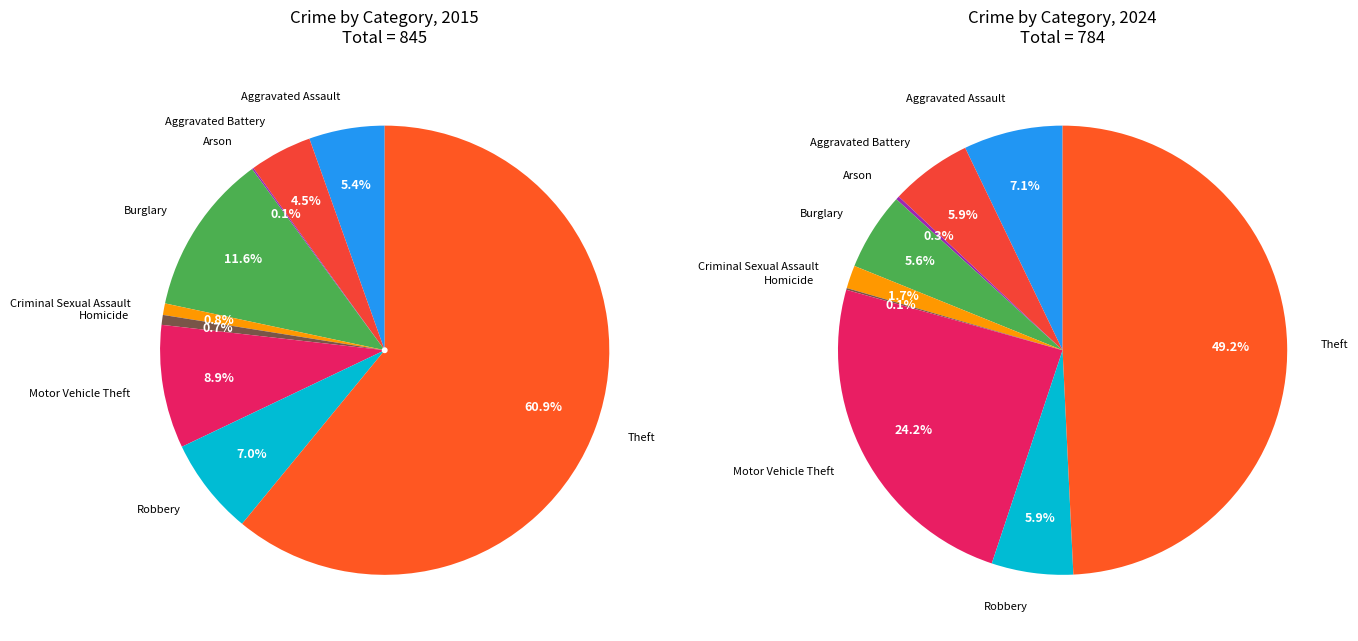

True or false: Aggravated Assault accounts for 15% of the total.

False